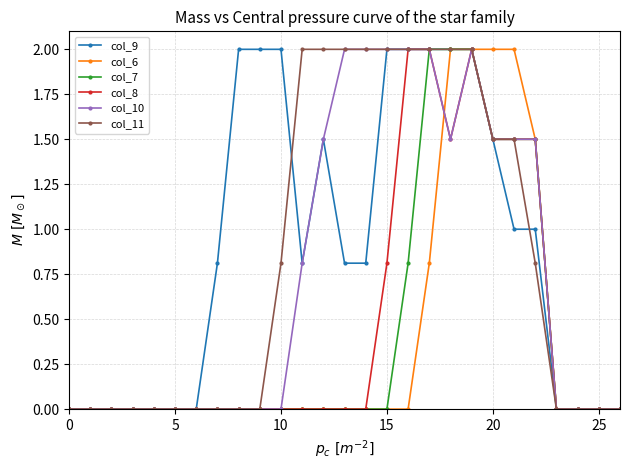

What is the highest value of the col_7 series?

2.0